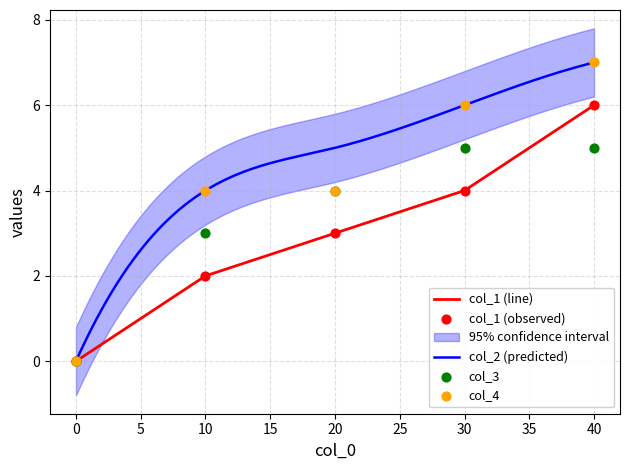

Which series has the widest spread of Y values?

col_4